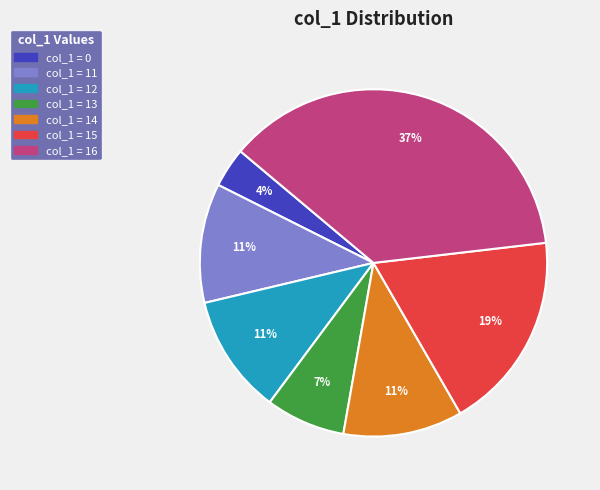

Is there any slice that represents more than half of the pie?

No